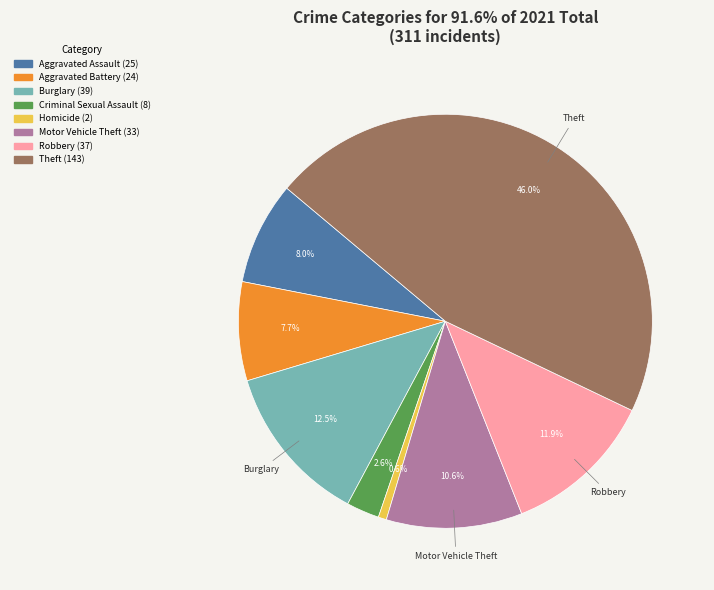

Is there any slice that represents more than half of the pie?

No